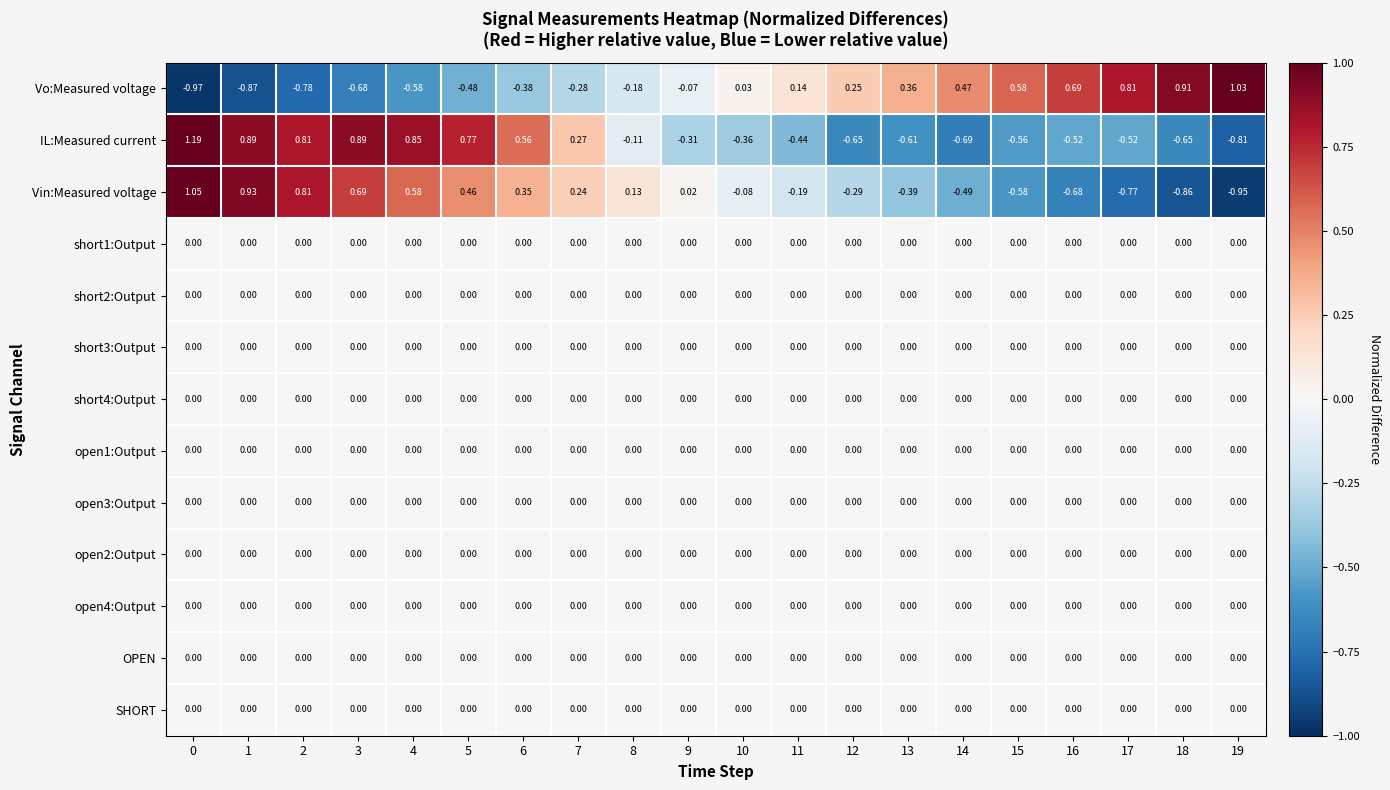

Which series changed the most between 17 and 18?

IL:Measured current